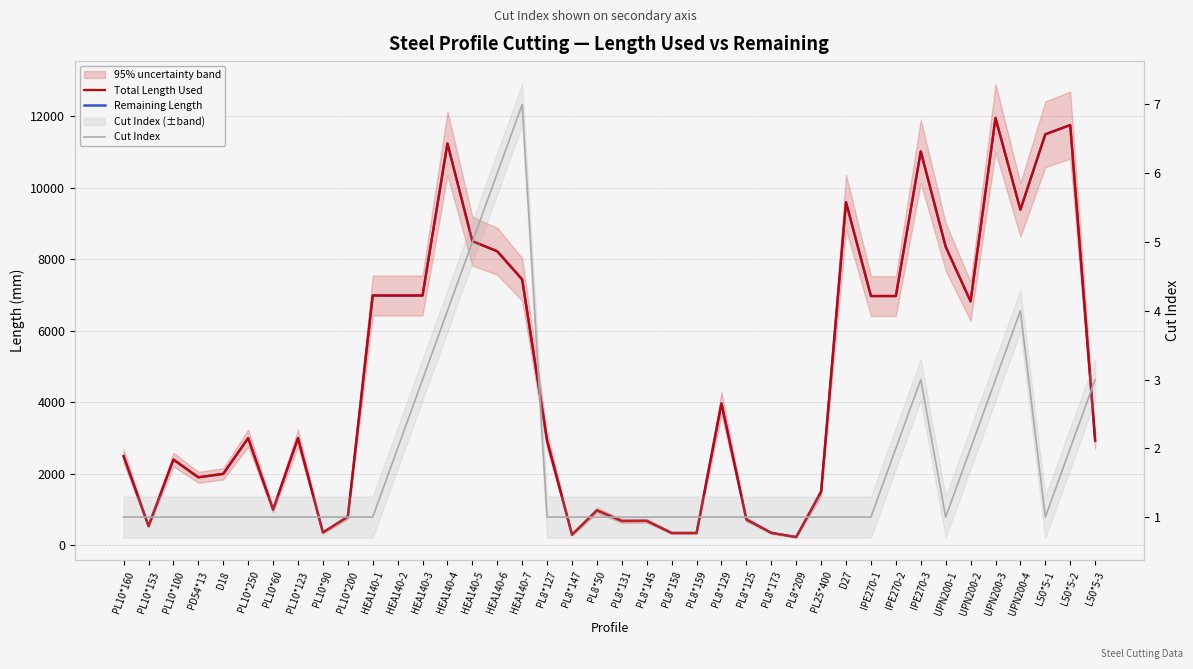

True or false: Cut Index has a value of 0 at PL8*173.

False